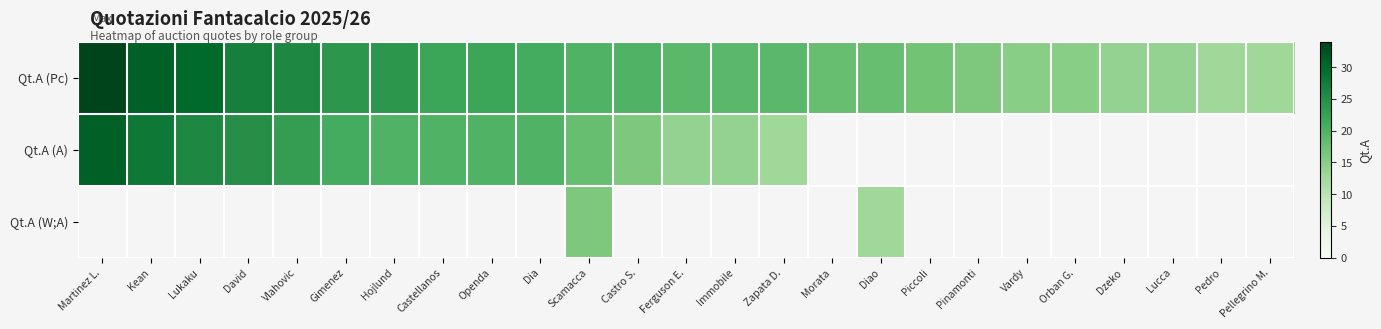

Which series has the largest total across all categories?

Qt.A (Pc)